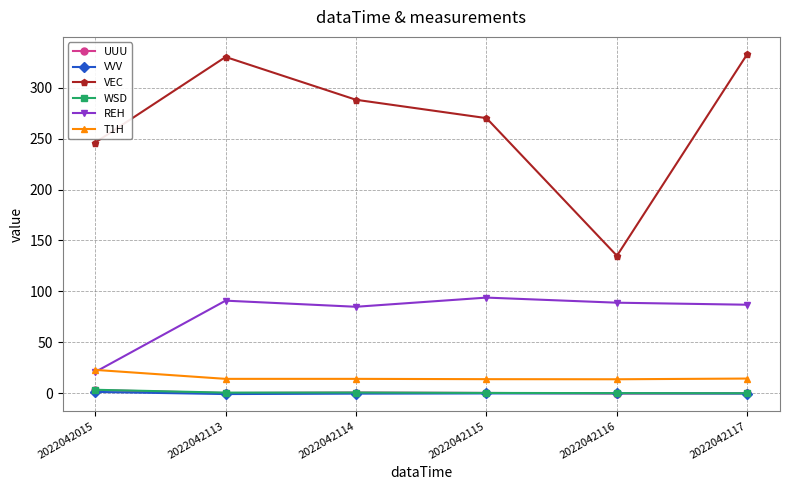

What is the total value across all series at 2022042116?

238.3